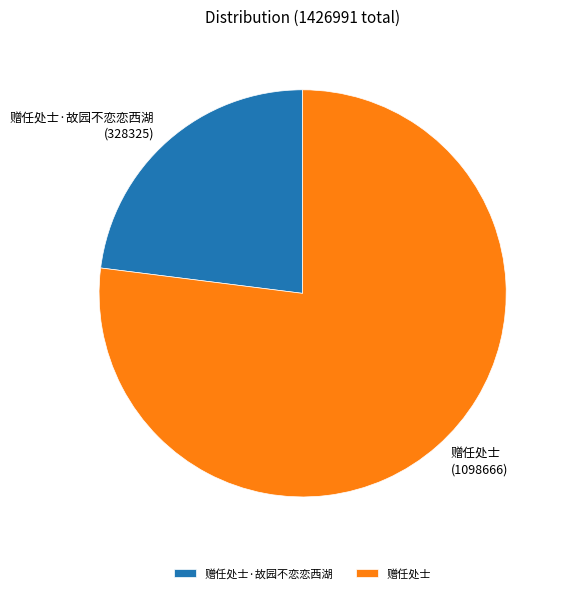

True or false: 赠任处士 accounts for 82% of the total.

False